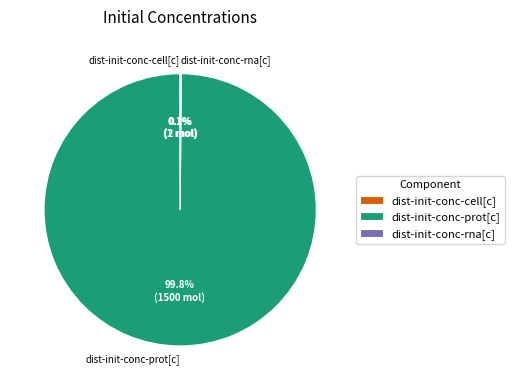

What percentage is NOT represented by dist-init-conc-prot[c]?

0.2%